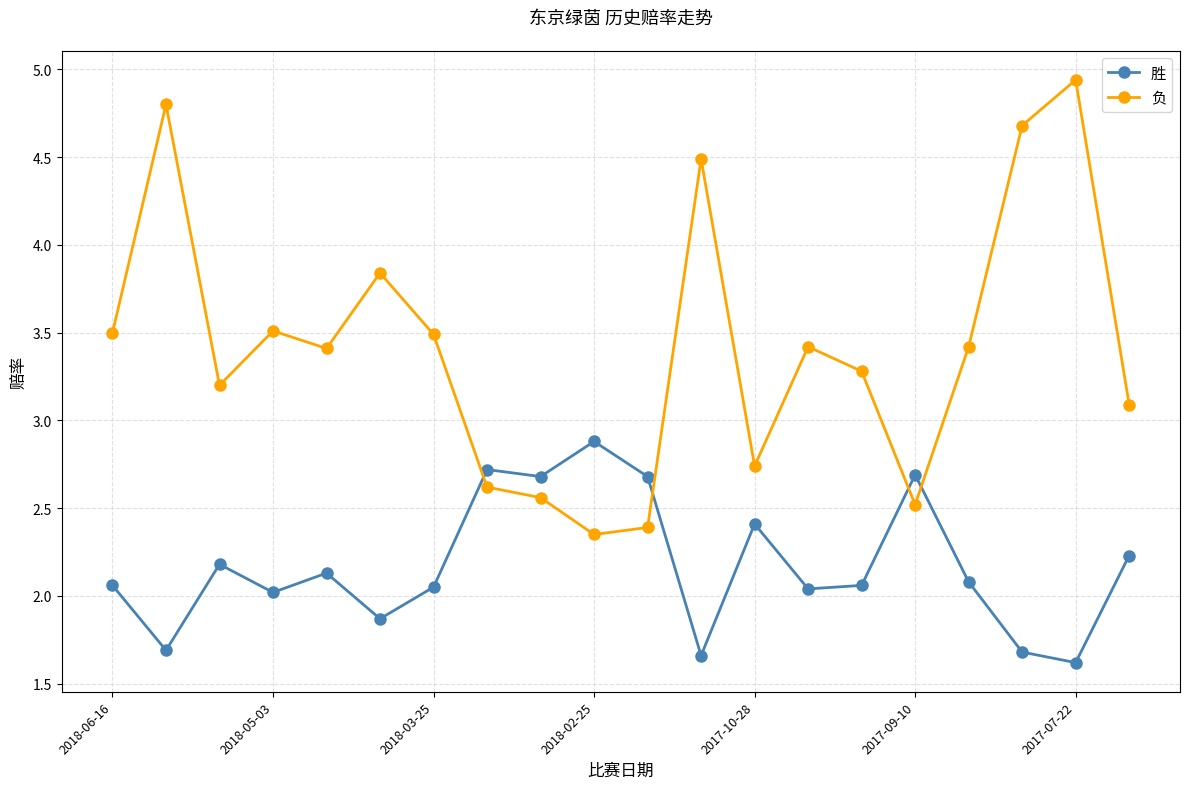

Rank the series by their average value, from highest to lowest.

负, 胜